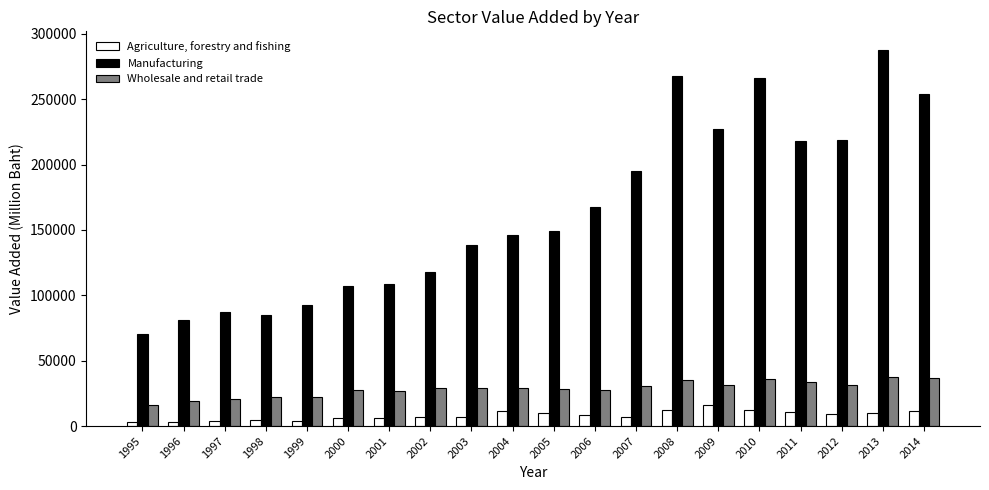

At which category is the sum across all series the highest?

2013